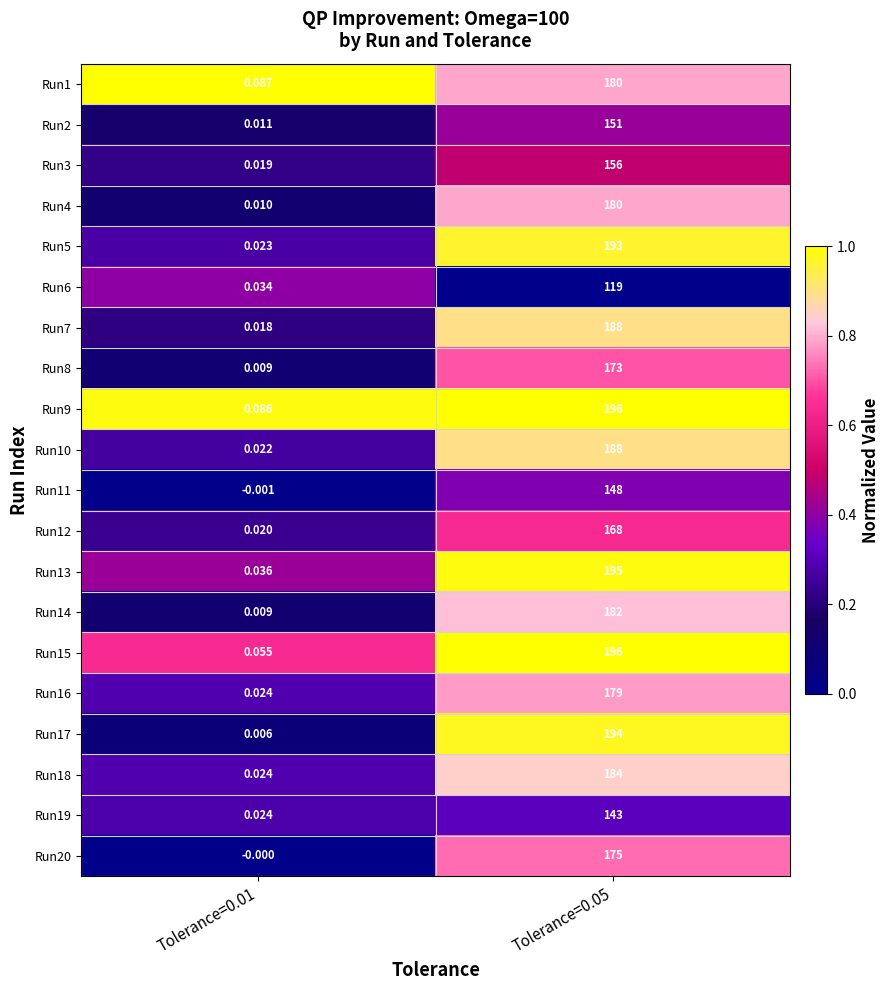

Is the value of Run16 at Tolerance=0.05 greater than the value of Run9 at Tolerance=0.05?

No